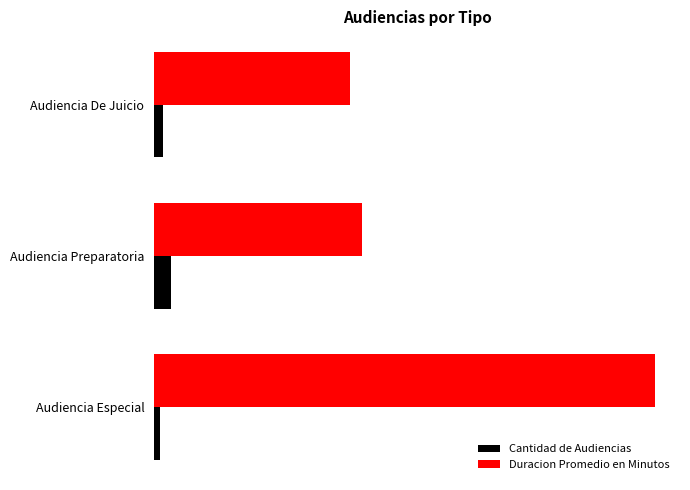

What are all the series names shown in the legend?

Cantidad de Audiencias, Duracion Promedio en Minutos